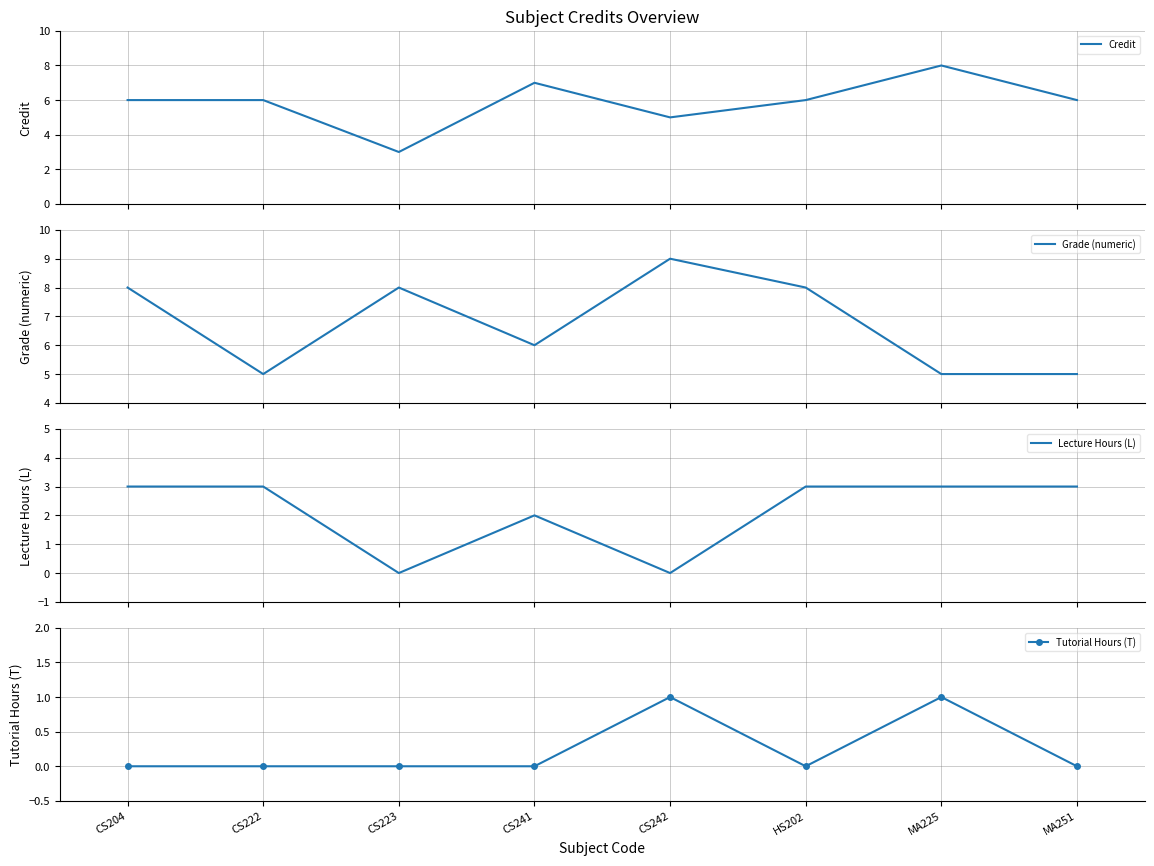

True or false: Lecture Hours (L) and Credit cross at least once.

False